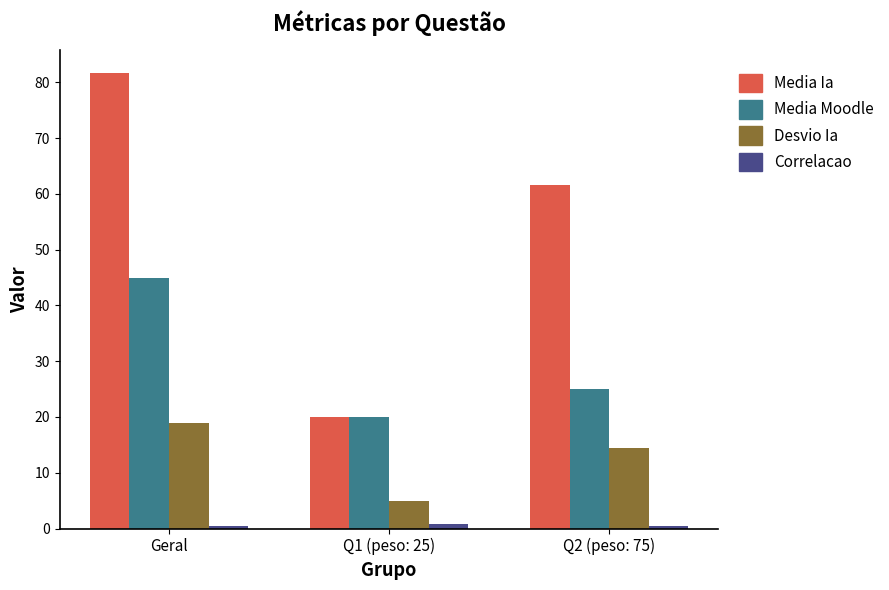

How many series are shown in this chart?

4